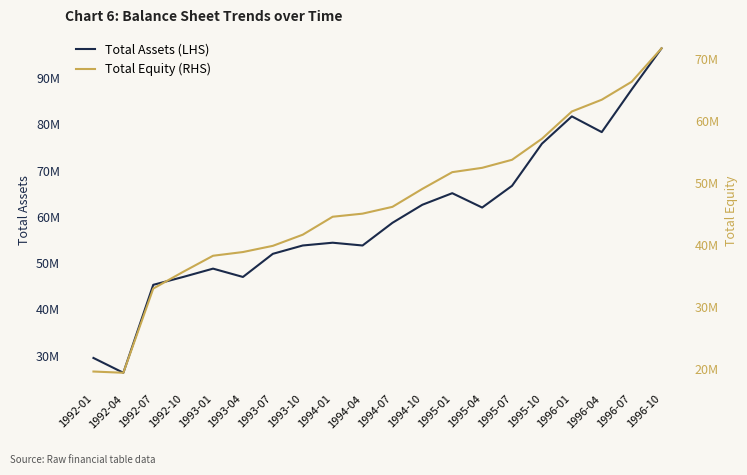

Between 1992-01 and 1992-07, which series saw the biggest shift?

Total Assets (LHS)